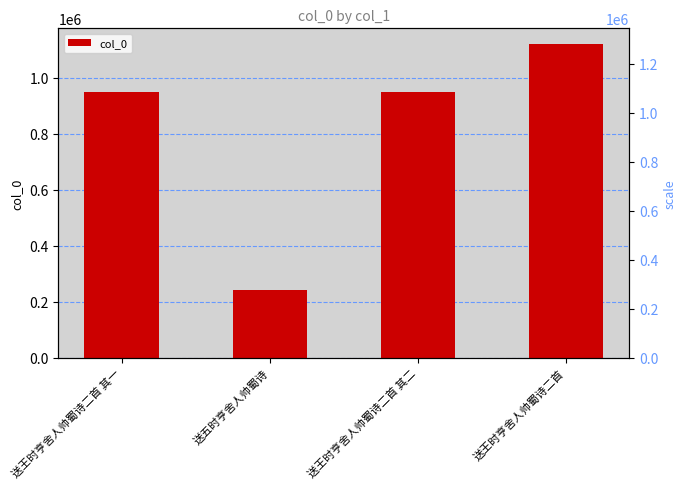

Rank the categories by value from highest to lowest.

送王时亨舍人帅蜀诗二首, 送王时亨舍人帅蜀诗二首 其一, 送王时亨舍人帅蜀诗二首 其二, 送五时亨舍人帅蜀诗